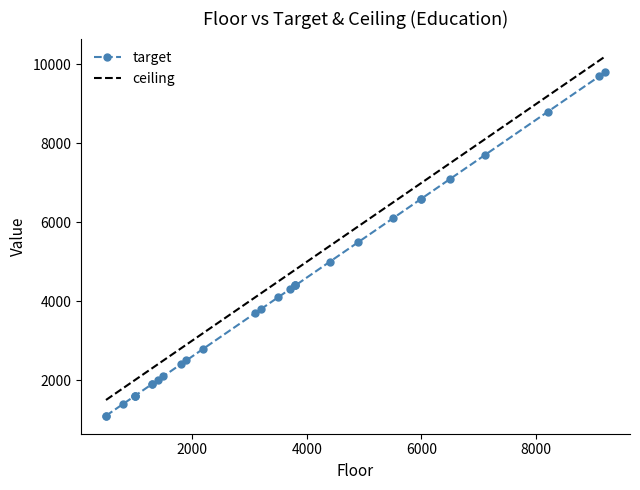

True or false: target and ceiling cross at least once.

False